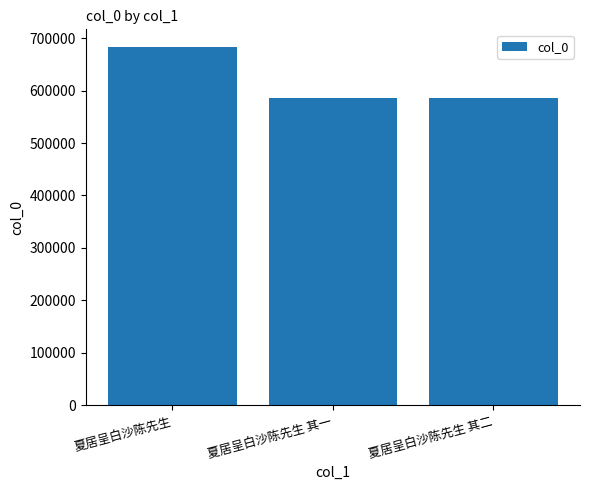

What is the ratio of the value at 夏居呈白沙陈先生 其一 to the value at 夏居呈白沙陈先生?

0.9